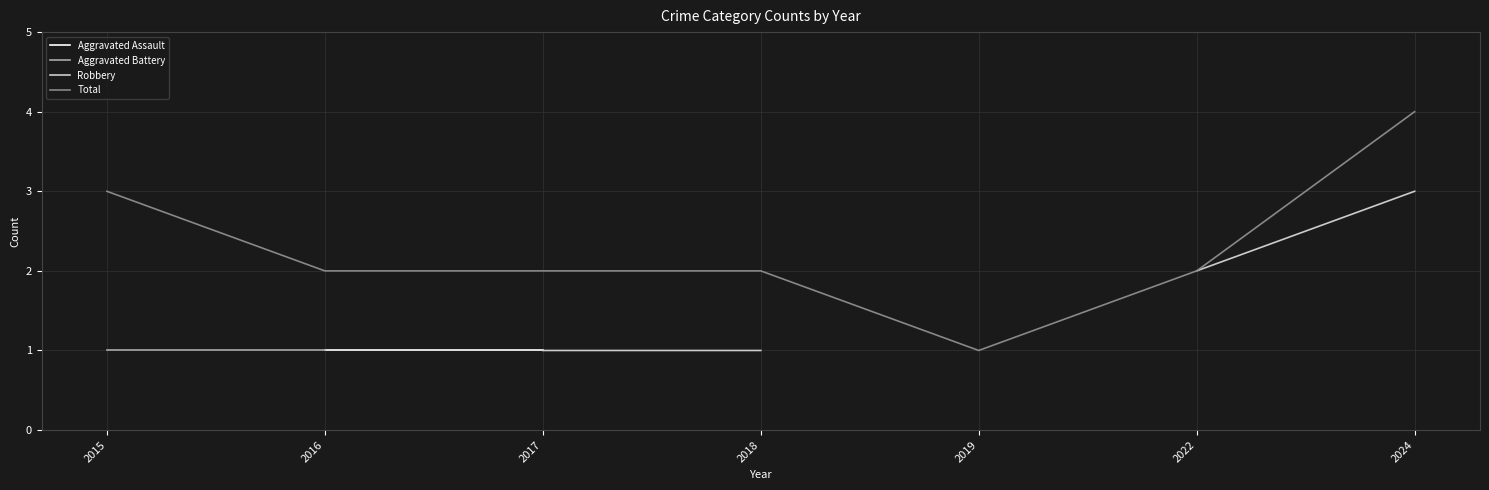

List the series in order of their peak value, lowest first.

Aggravated Assault, Aggravated Battery, Robbery, Total